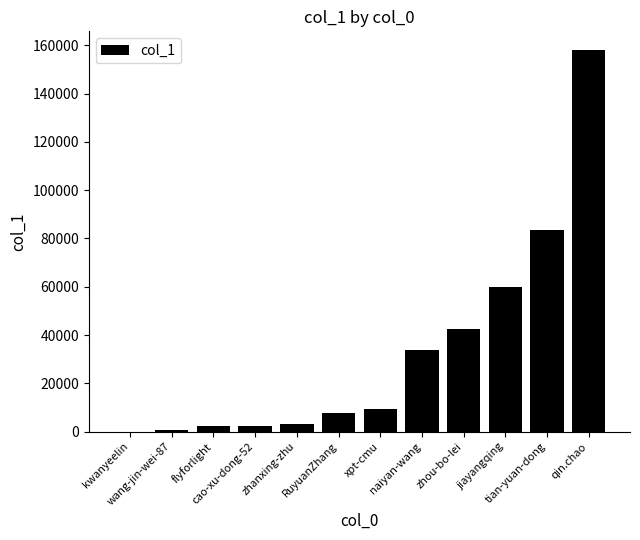

What is the change in value from xpt-cmu to naiyan-wang?

+24501